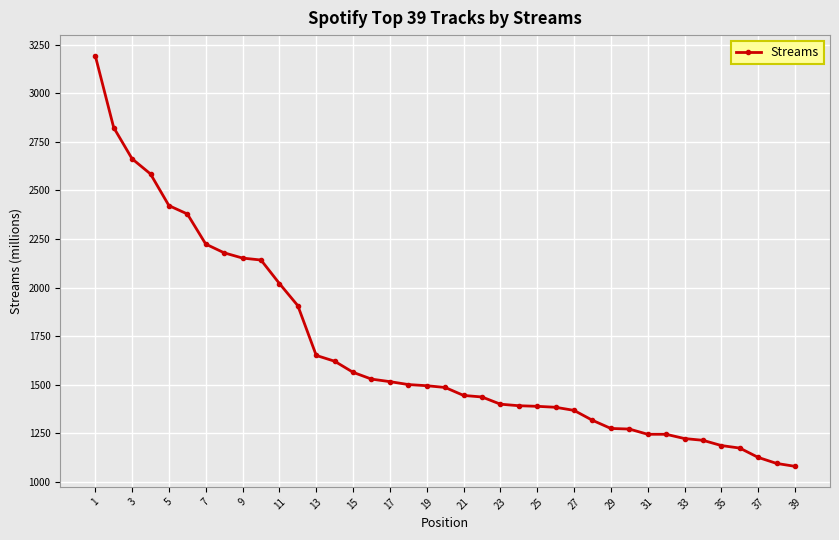

What is the maximum value shown in the chart?

3194